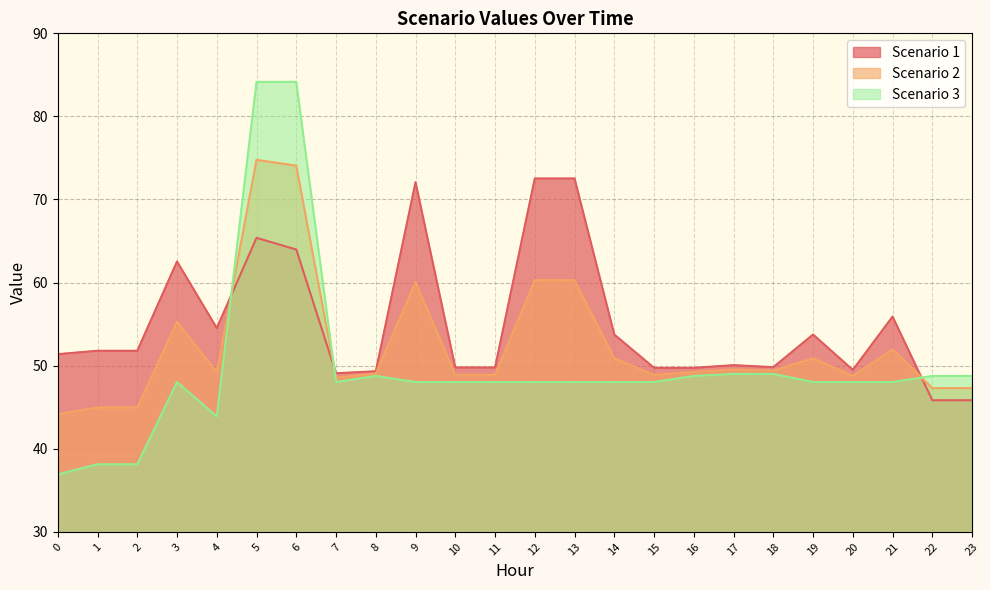

How many intersections are there between Scenario 1 and Scenario 3?

3